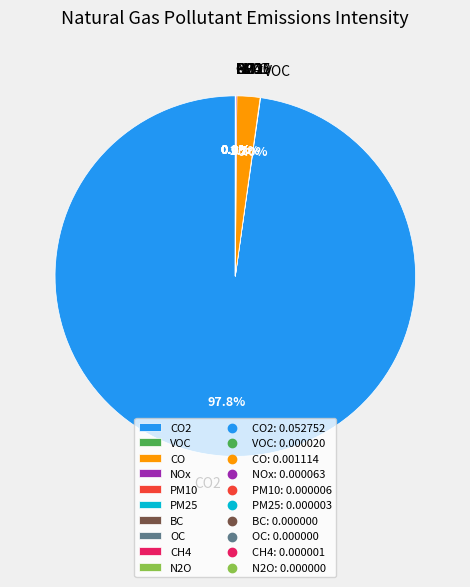

What is the majority slice?

CO2